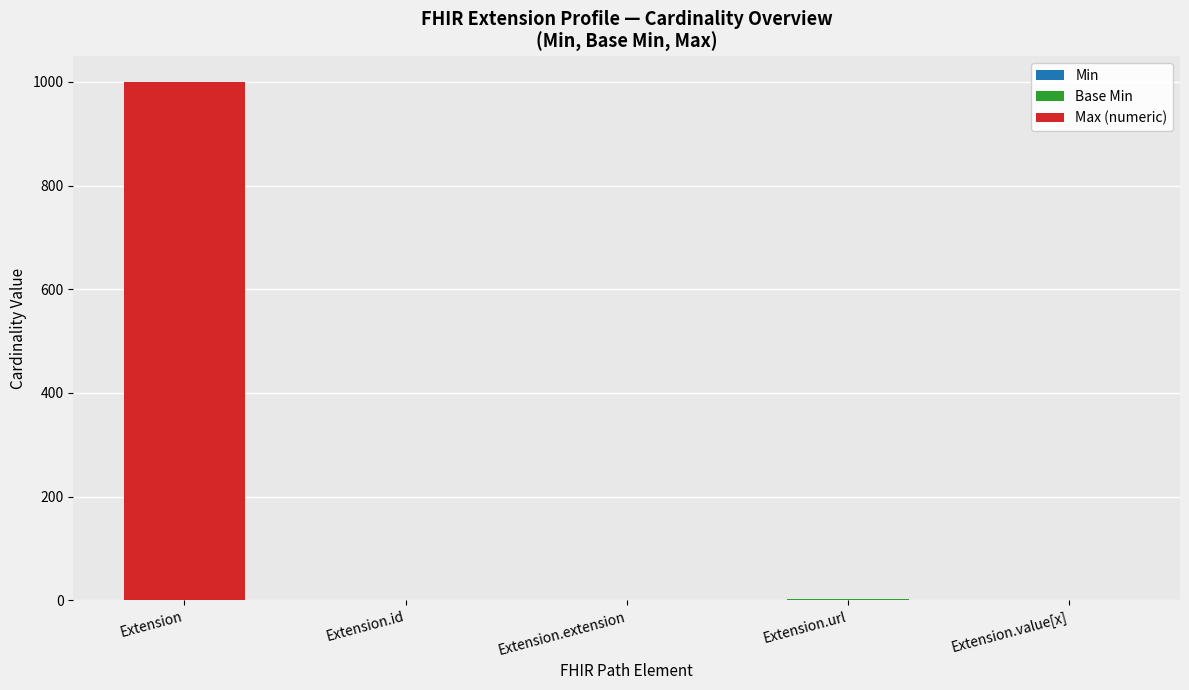

At which category is the sum across all series the highest?

Extension